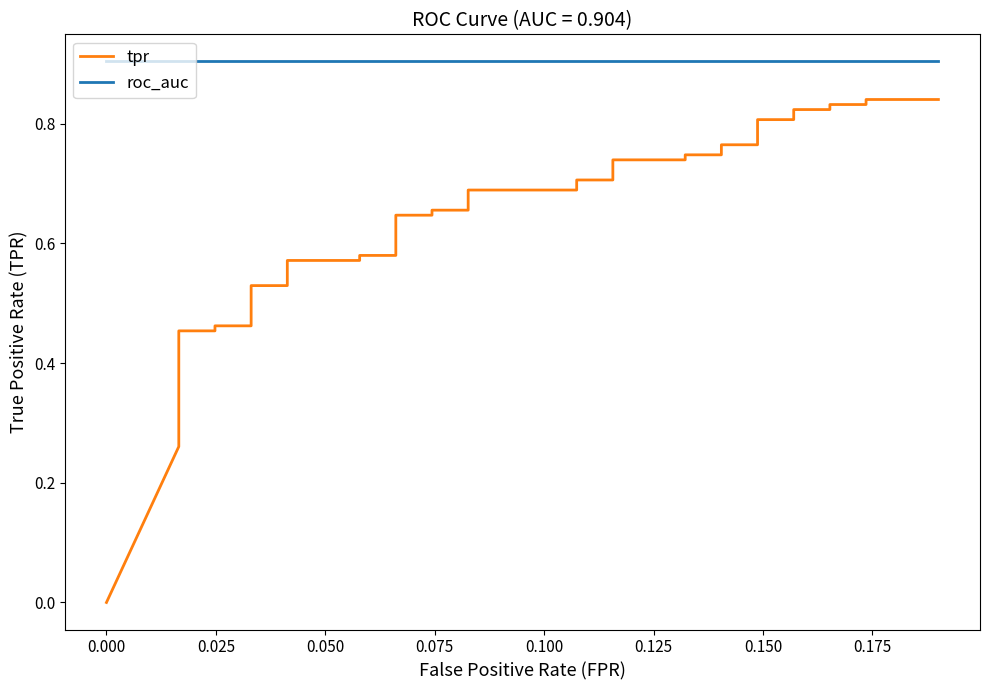

True or false: roc_auc and tpr cross at least once.

False